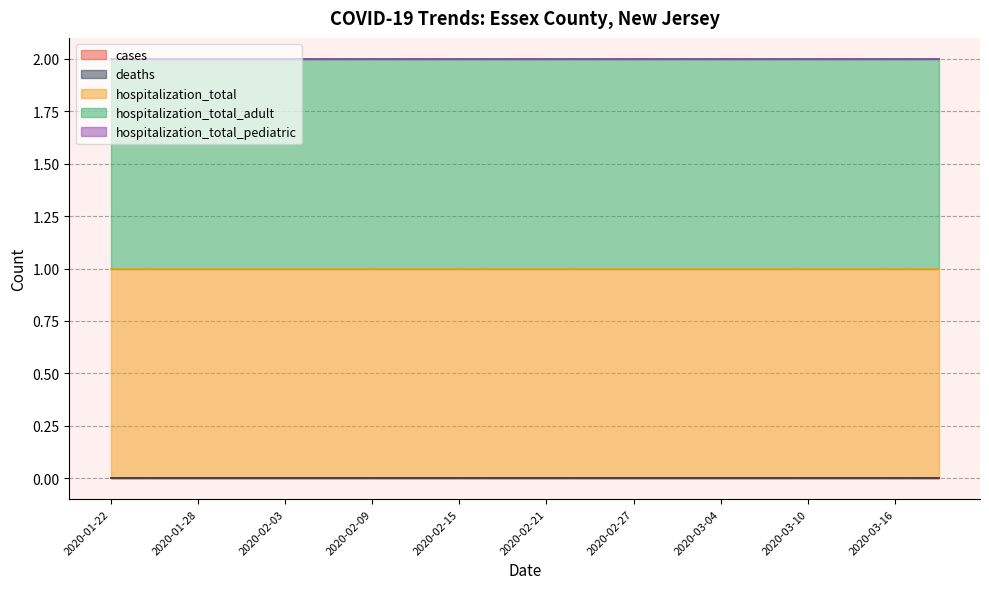

List the series in order of their peak value, highest first.

hospitalization_total, hospitalization_total_adult, cases, deaths, hospitalization_total_pediatric